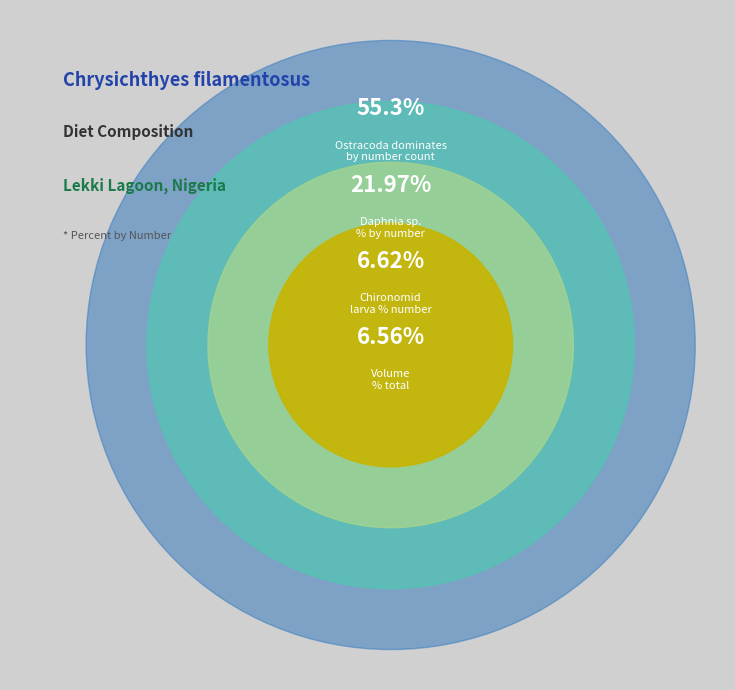

What is the smallest slice in the pie chart?

volume total